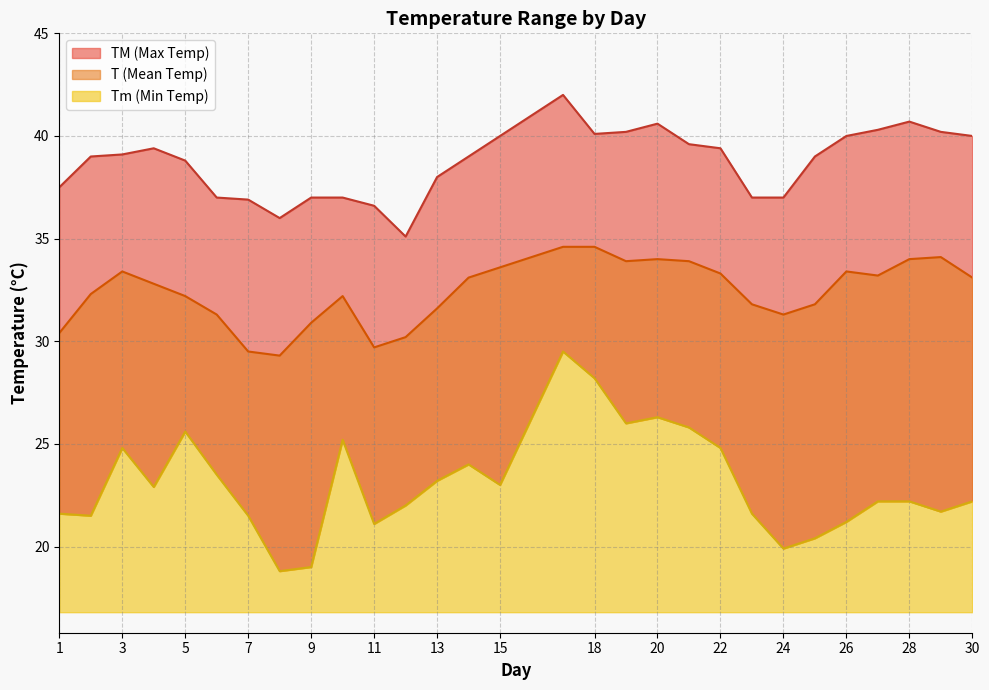

Reading left to right, list all the values displayed in this chart.

T: 1=30.4	2=32.3	3=33.4	4=32.8	5=32.2	6=31.3	7=29.5	8=29.3	9=30.9	10=32.2	11=29.7	12=30.2	13=31.6	14=33.1	15=33.6	17=34.6	18=34.6	19=33.9	20=34.0	21=33.9	22=33.3	23=31.8	24=31.3	25=31.8	26=33.4	27=33.2	28=34.0	29=34.1	30=33.1
TM: 1=37.5	2=39.0	3=39.1	4=39.4	5=38.8	6=37.0	7=36.9	8=36.0	9=37.0	10=37.0	11=36.6	12=35.1	13=38.0	14=39.0	15=40.0	17=42.0	18=40.1	19=40.2	20=40.6	21=39.6	22=39.4	23=37.0	24=37.0	25=39.0	26=40.0	27=40.3	28=40.7	29=40.2	30=40.0
Tm: 1=21.6	2=21.5	3=24.8	4=22.9	5=25.6	6=23.5	7=21.5	8=18.8	9=19.0	10=25.2	11=21.1	12=22.0	13=23.2	14=24.0	15=23.0	17=29.5	18=28.2	19=26.0	20=26.3	21=25.8	22=24.8	23=21.6	24=19.9	25=20.4	26=21.2	27=22.2	28=22.2	29=21.7	30=22.2